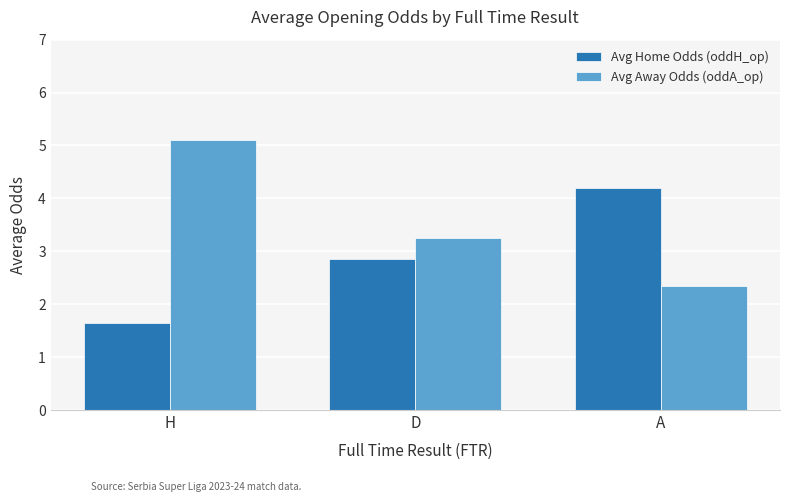

At how many categories does at least one series exceed 4?

2